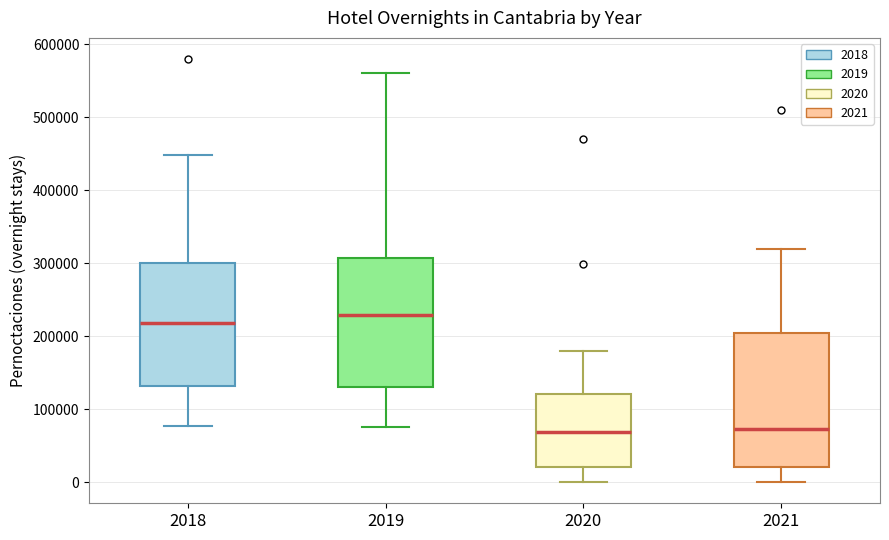

Reading left to right, transcribe this box plot: for each box, give where its median line is, the range the box spans, and where its two whiskers end, as read against the y-axis. The values are not printed on the chart, so give them approximately, as read against the axis.

2018: median 220000, box 130000 to 300000, whiskers 80000 to 450000
2019: median 230000, box 130000 to 310000, whiskers 80000 to 560000
2020: median 70000, box 20000 to 120000, whiskers 0 to 180000
2021: median 70000, box 20000 to 210000, whiskers 0 to 320000